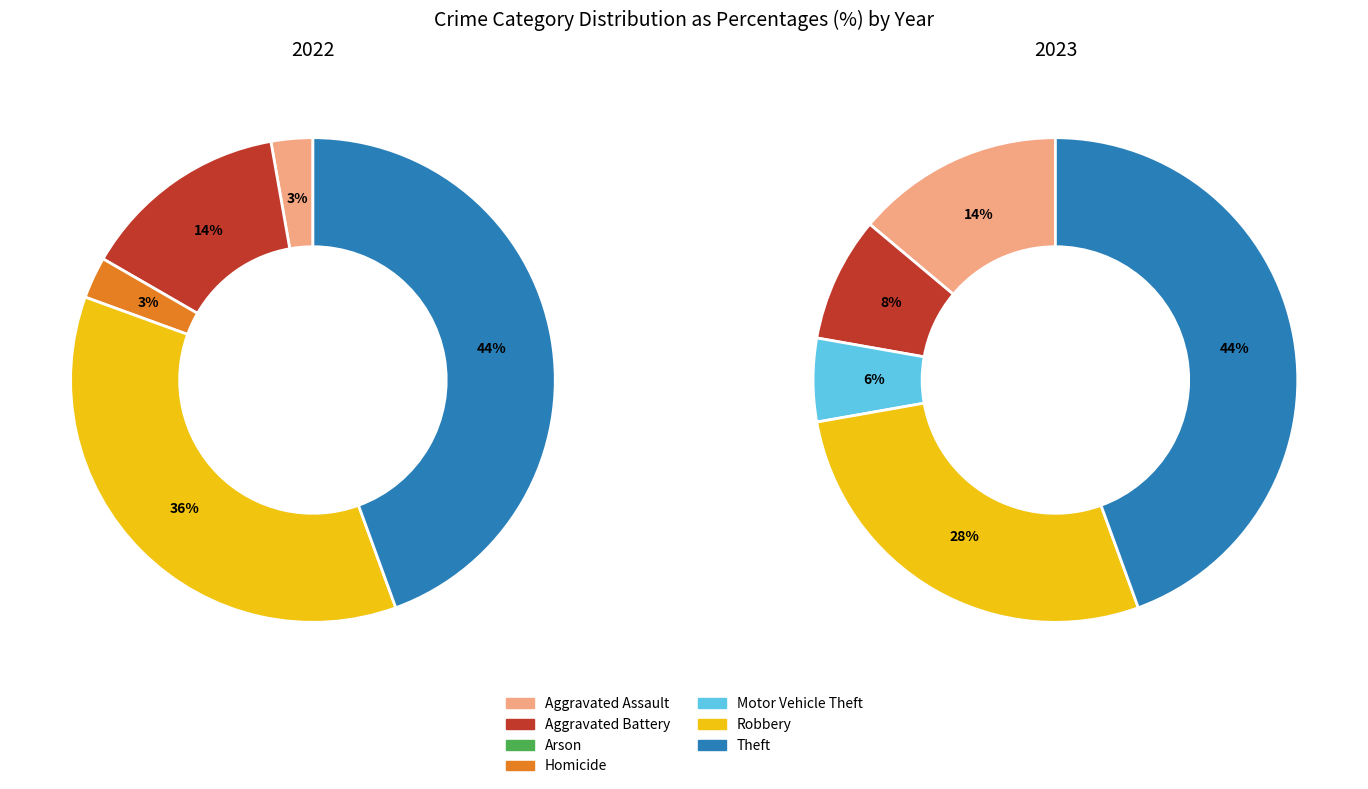

Which category has the smallest portion of the pie?

Arson